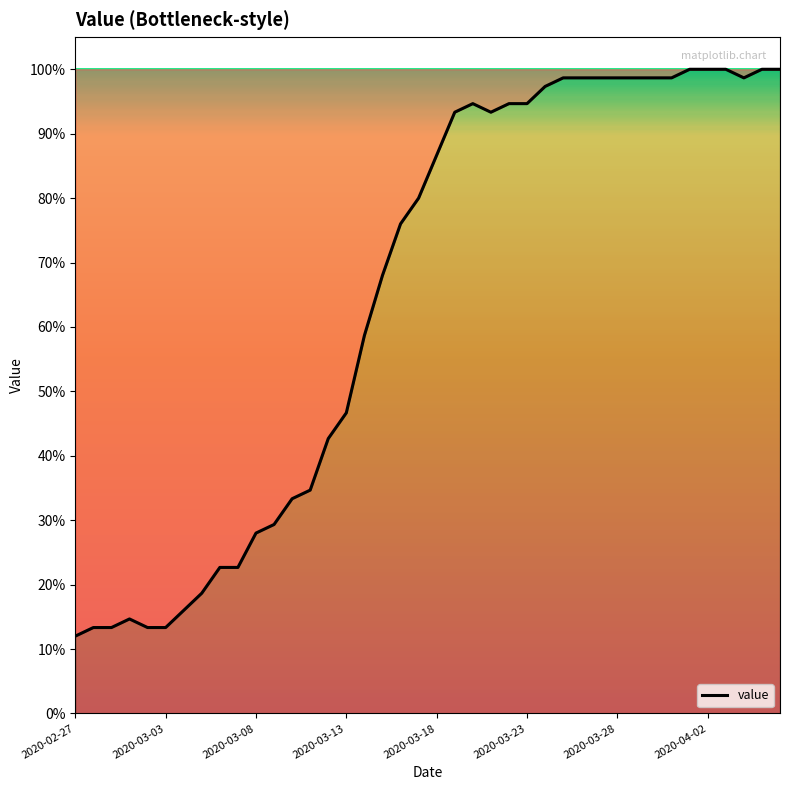

How many points are lower than both their immediate neighbors (excluding endpoints)?

2